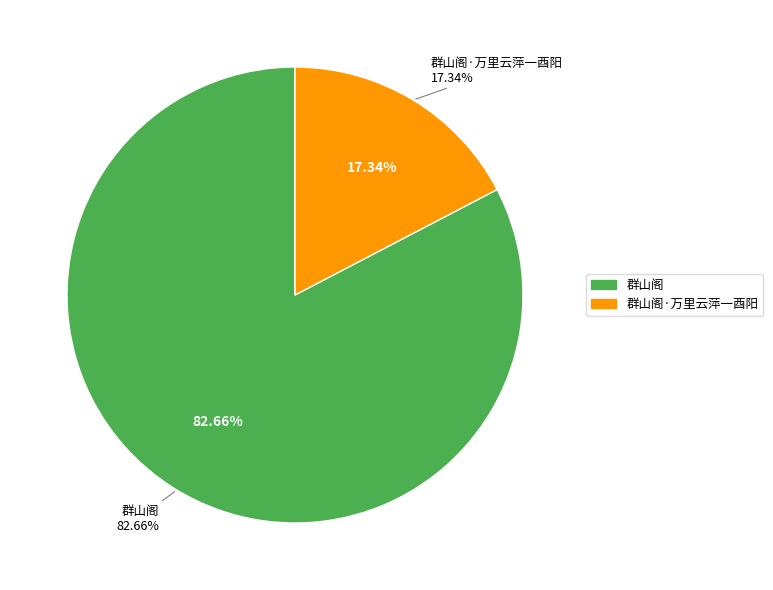

Which has a higher value, 群山阁 or 群山阁·万里云萍一酉阳?

群山阁